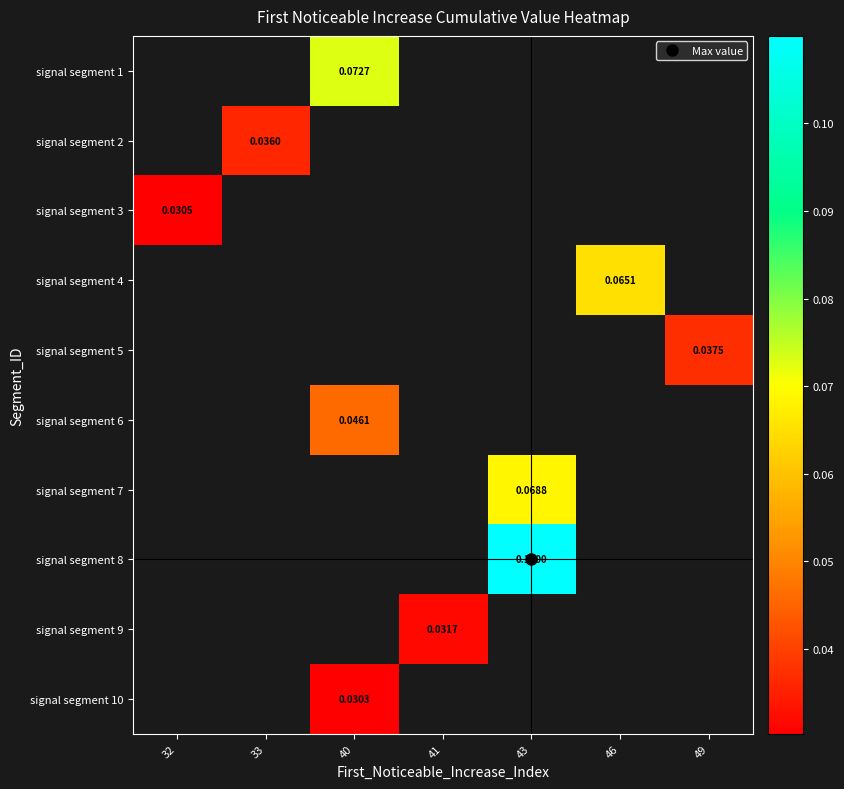

Which has a higher value, 40 or 46?

46